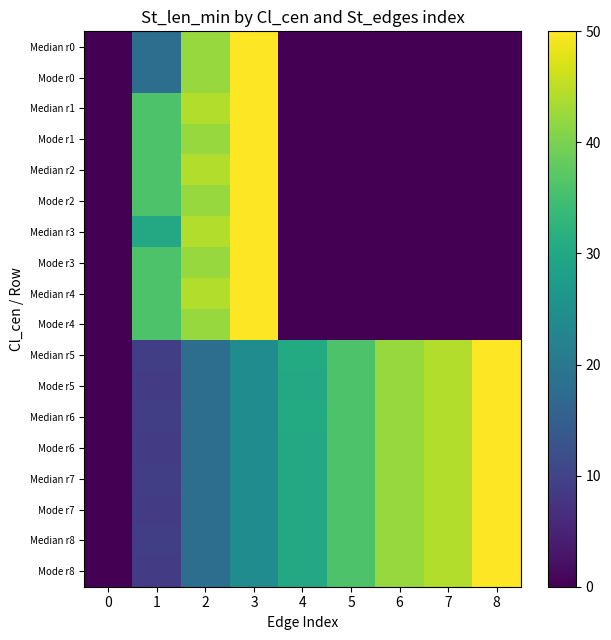

Rank the series by their maximum value, from lowest to highest.

Median r0, Mode r0, Median r1, Mode r1, Median r2, Mode r2, Median r3, Mode r3, Median r4, Mode r4, Median r5, Mode r5, Median r6, Mode r6, Median r7, Mode r7, Median r8, Mode r8